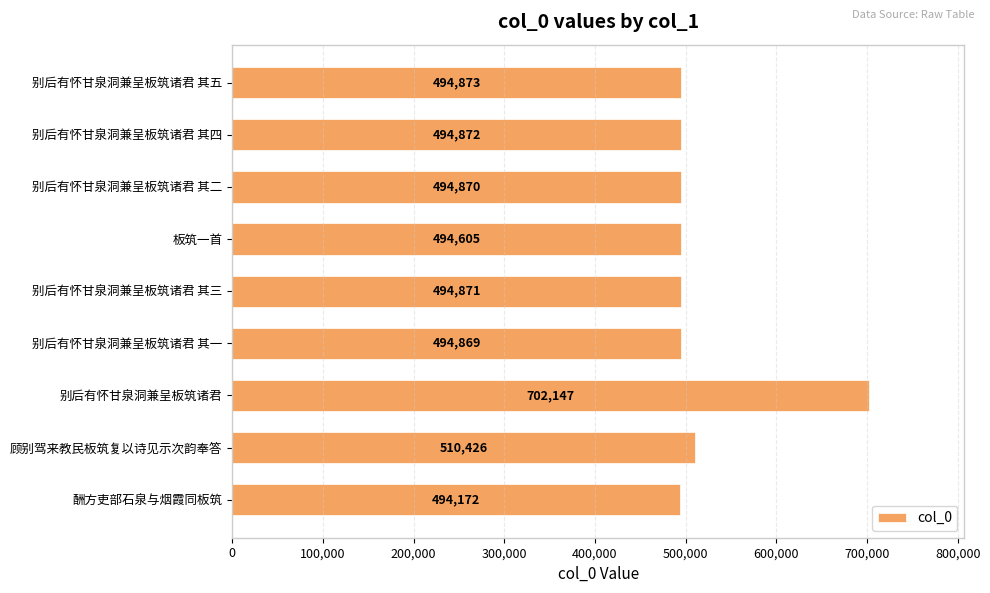

What is the difference between the second highest and minimum values?

16254